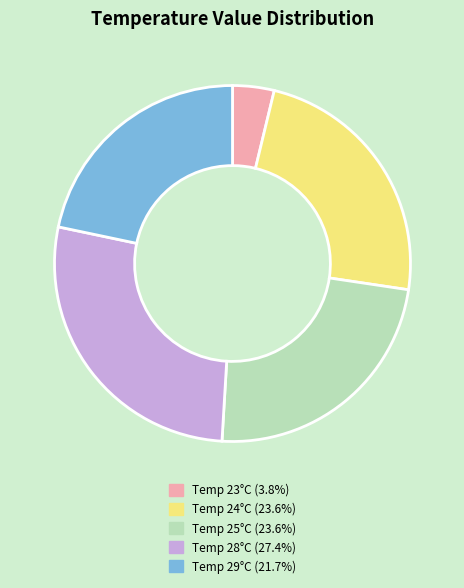

Is there any slice that represents more than half of the pie?

No